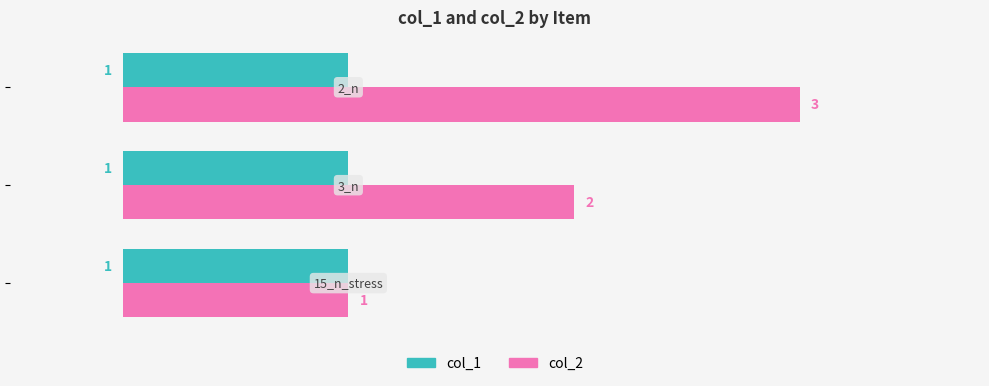

How many col_2 values are between 1 and 3?

3